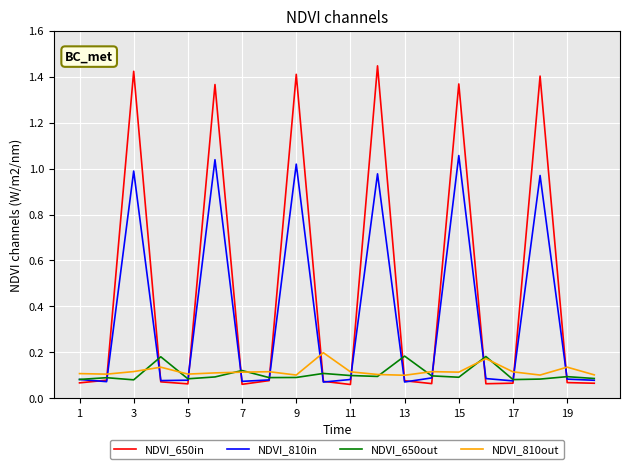

At how many categories does at least one series exceed 1?

6